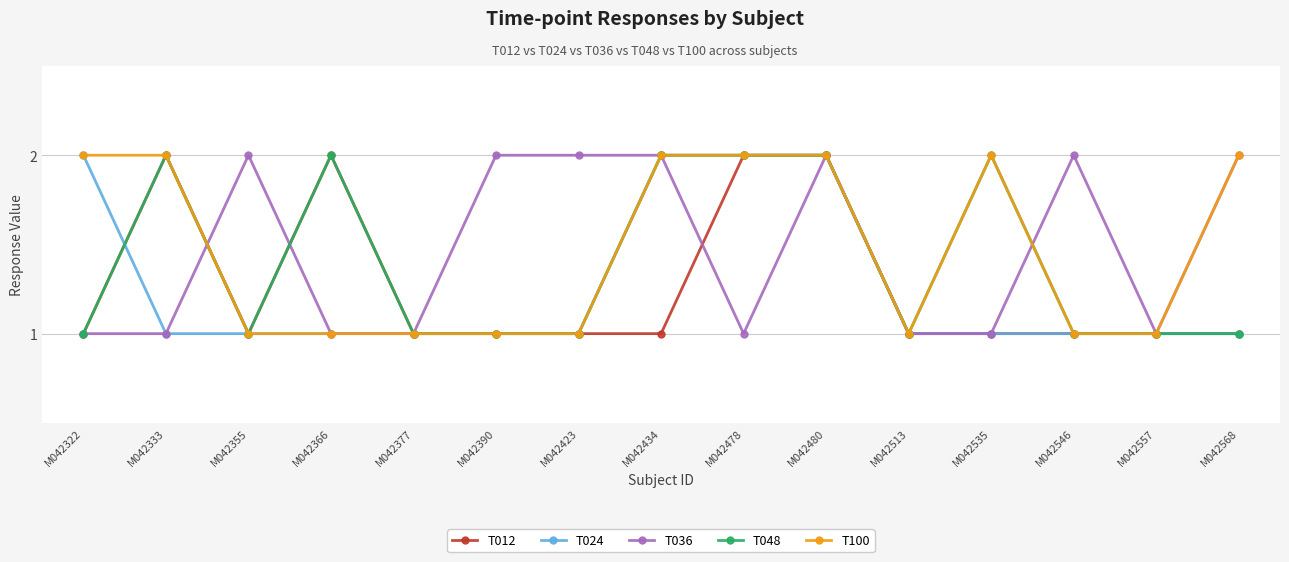

What is the maximum value shown in the chart?

2